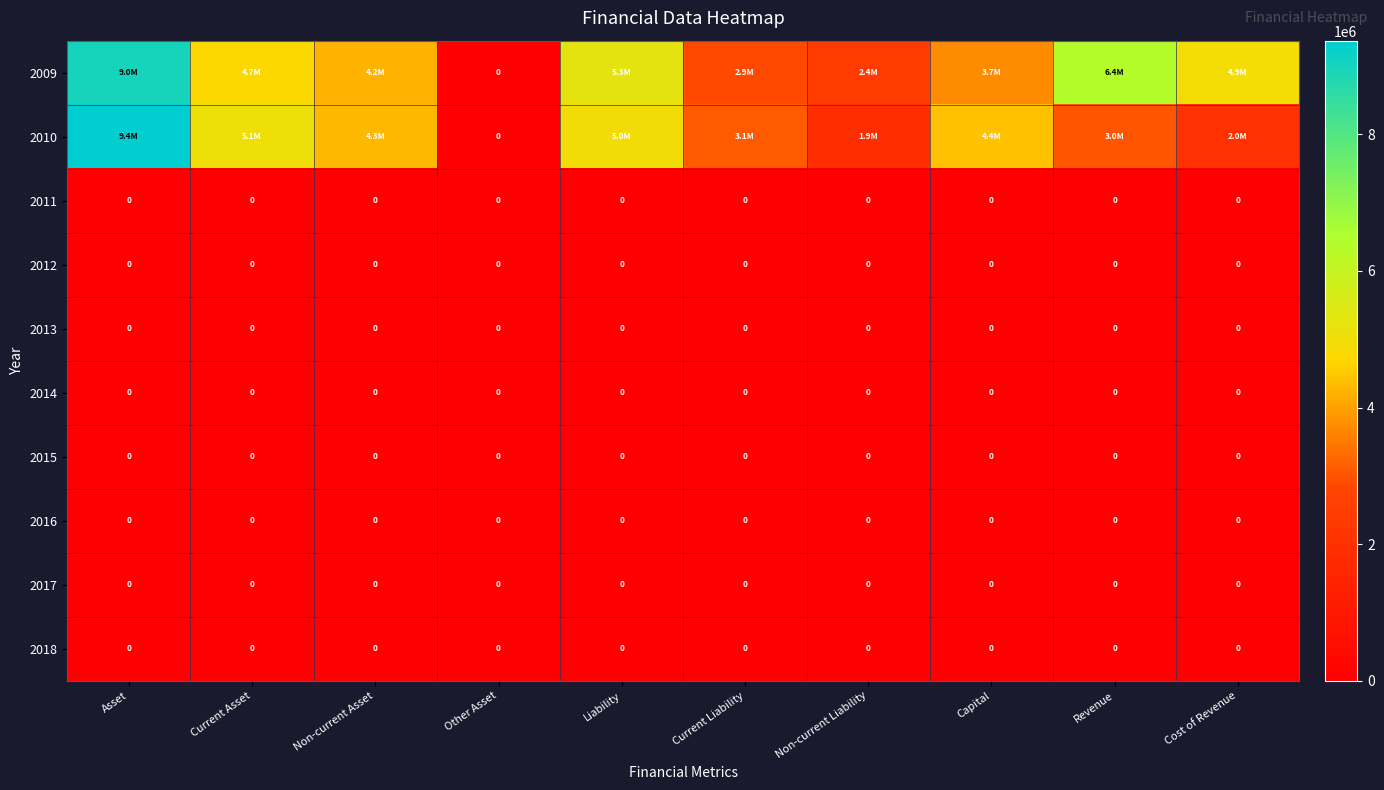

At which category does the chart reach its minimum across all series?

Other Asset